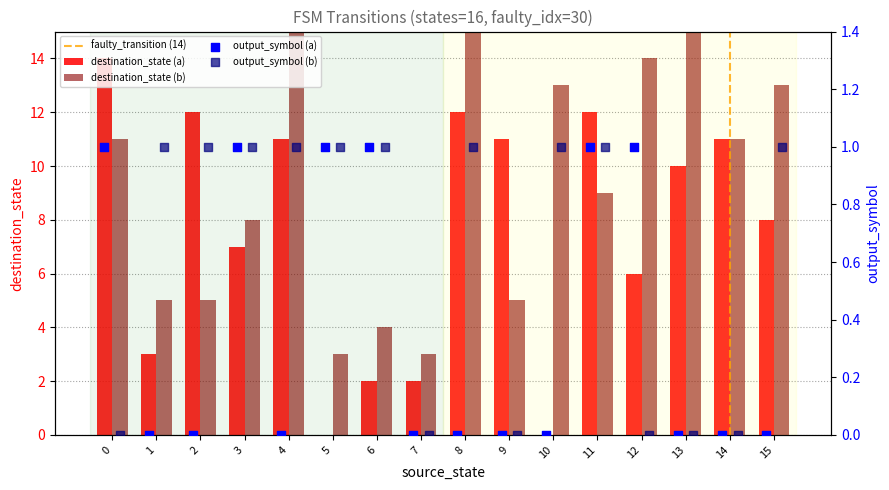

Which series has the largest total across all categories?

destination_state (b)